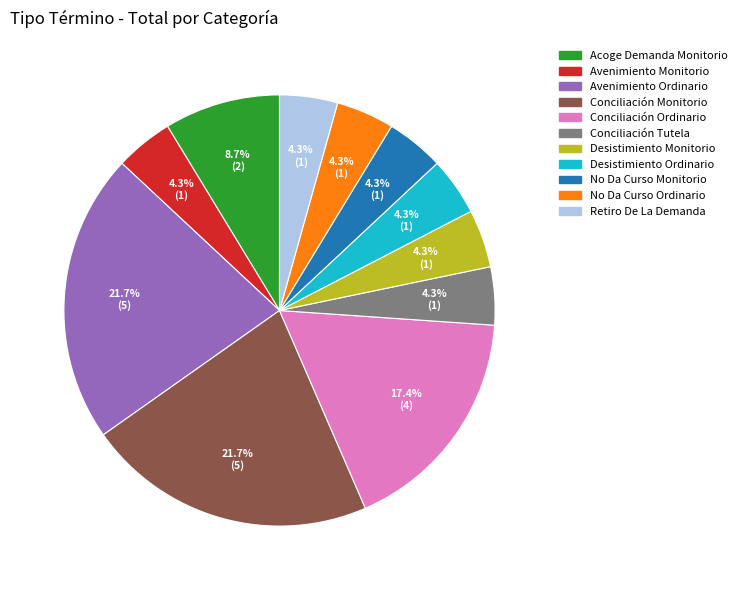

Is the sum of No Da Curso Ordinario and No Da Curso Monitorio greater than half?

No